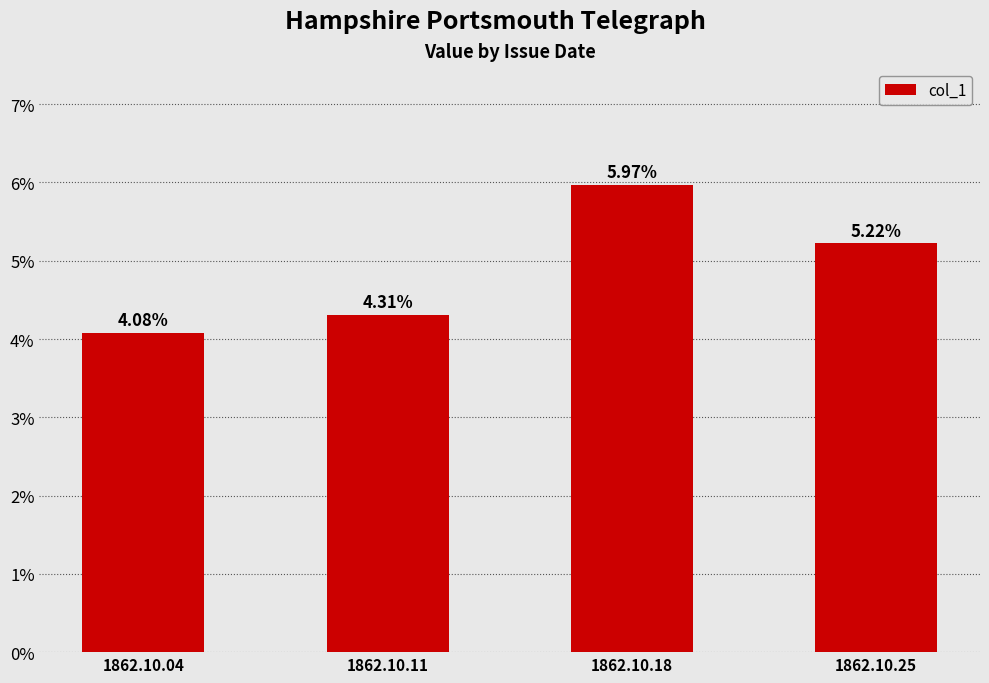

Reading left to right, list all the values displayed in this chart.

0.0	0.0	0.1	0.1